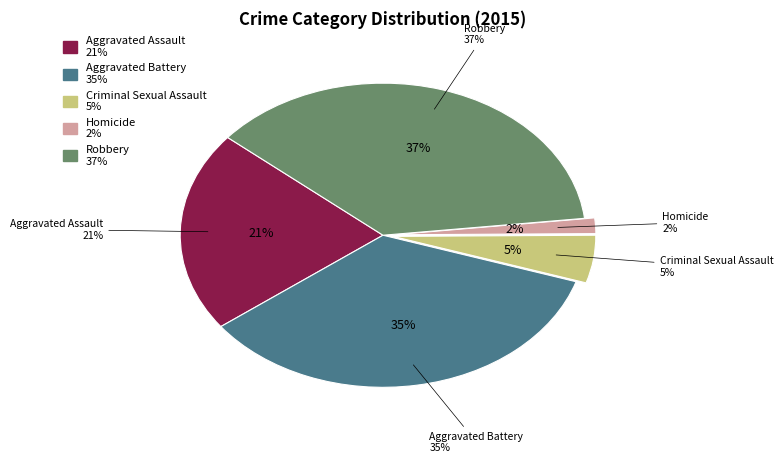

Rank the categories by value from highest to lowest.

Robbery, Aggravated Battery, Aggravated Assault, Criminal Sexual Assault, Homicide